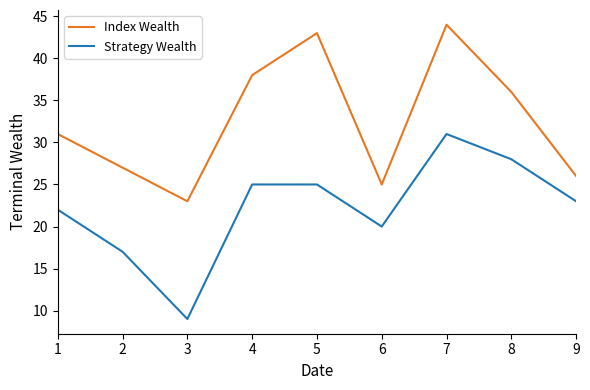

At which label does Index Wealth reach its peak?

7